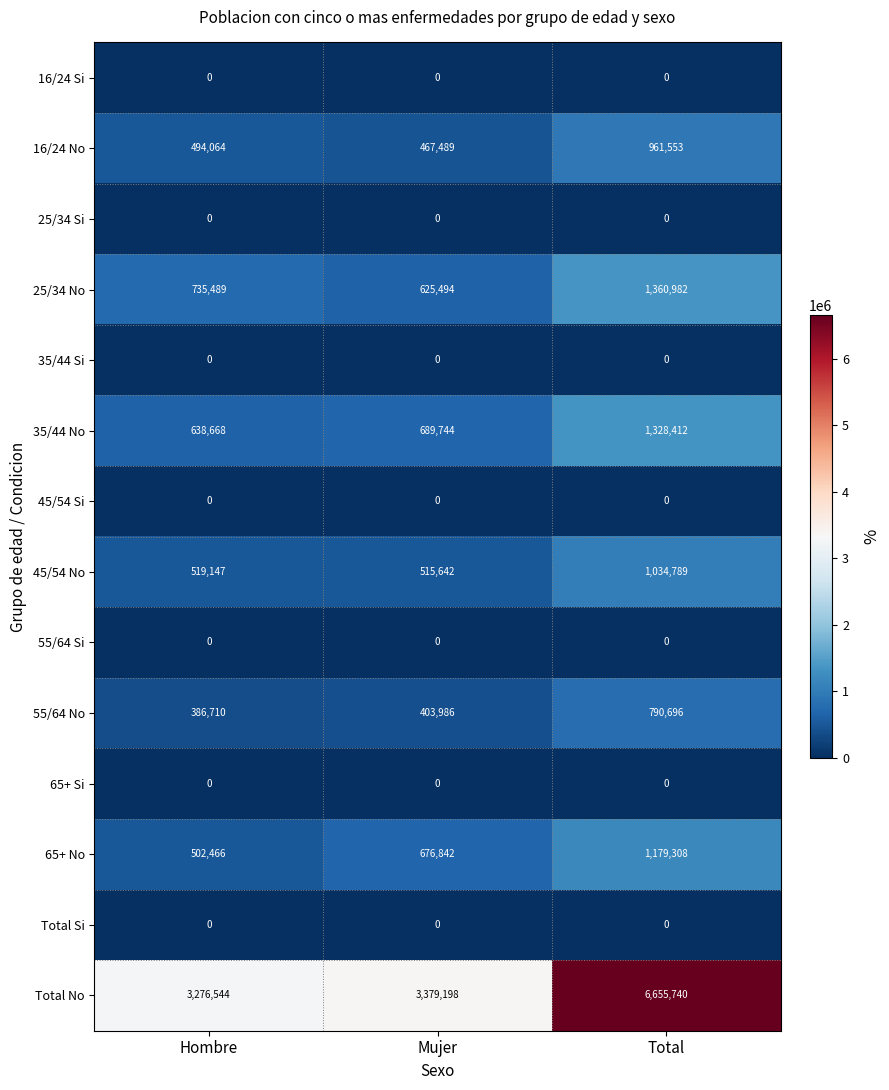

Which series has the largest total across all categories?

Total No